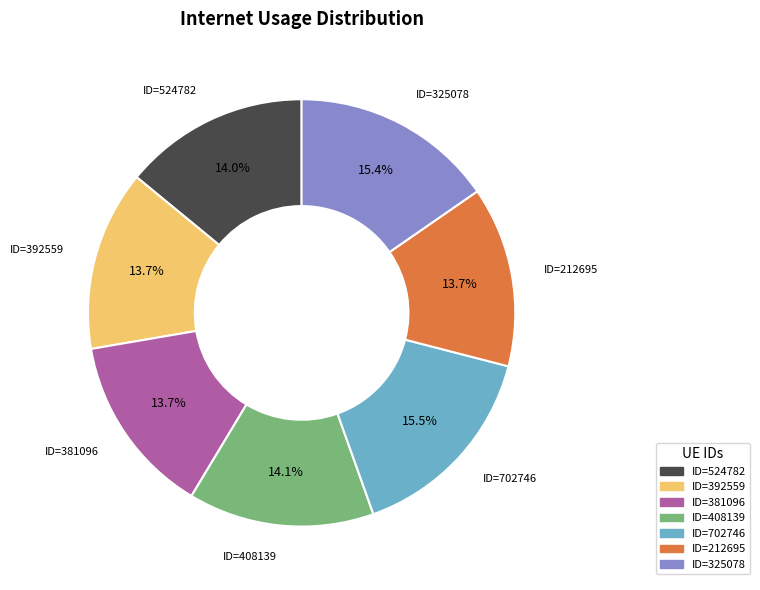

Is there a majority slice in this chart?

No